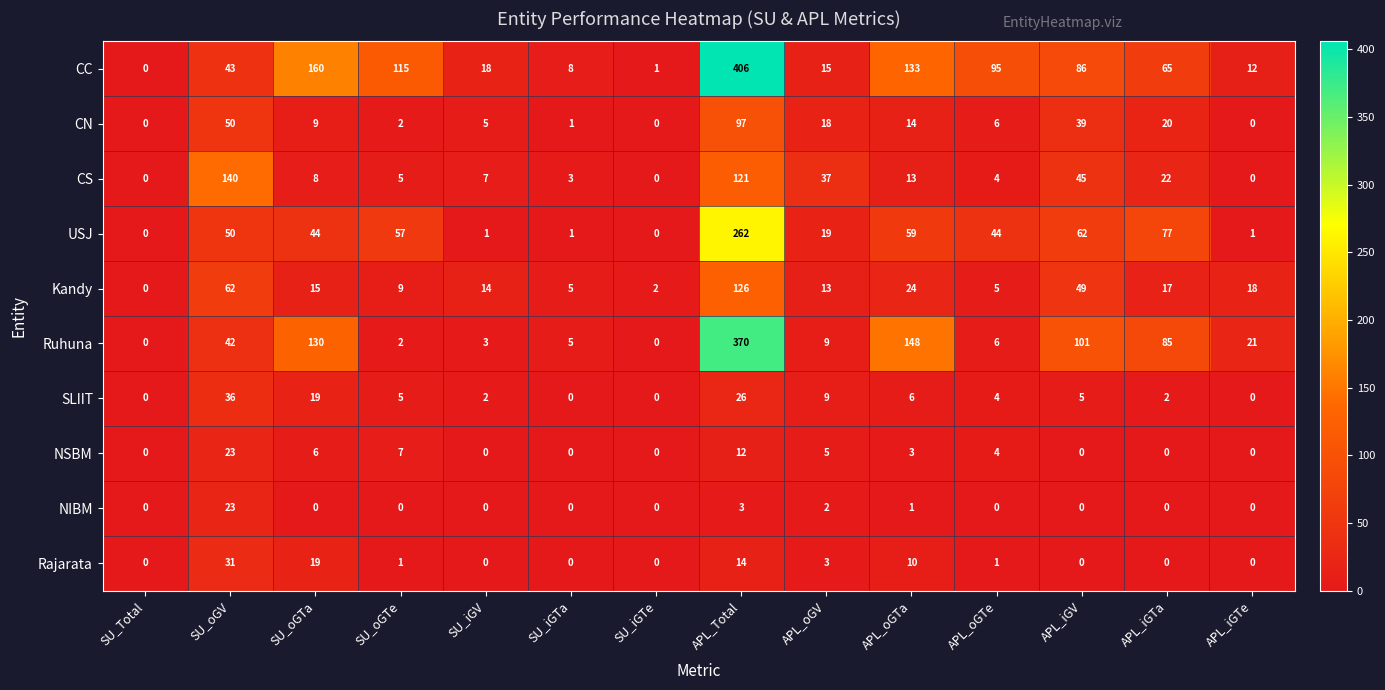

Which series has the largest total across all categories?

CC